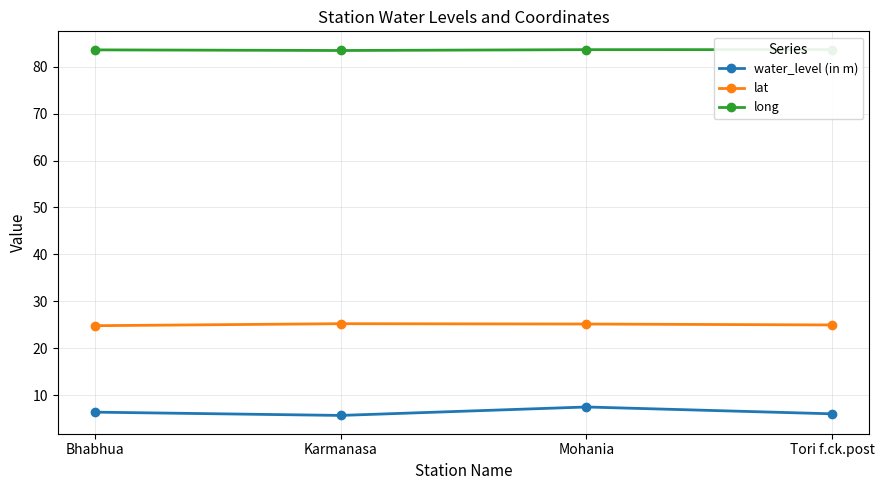

At which label does water_level (in m) first exceed 6?

Bhabhua